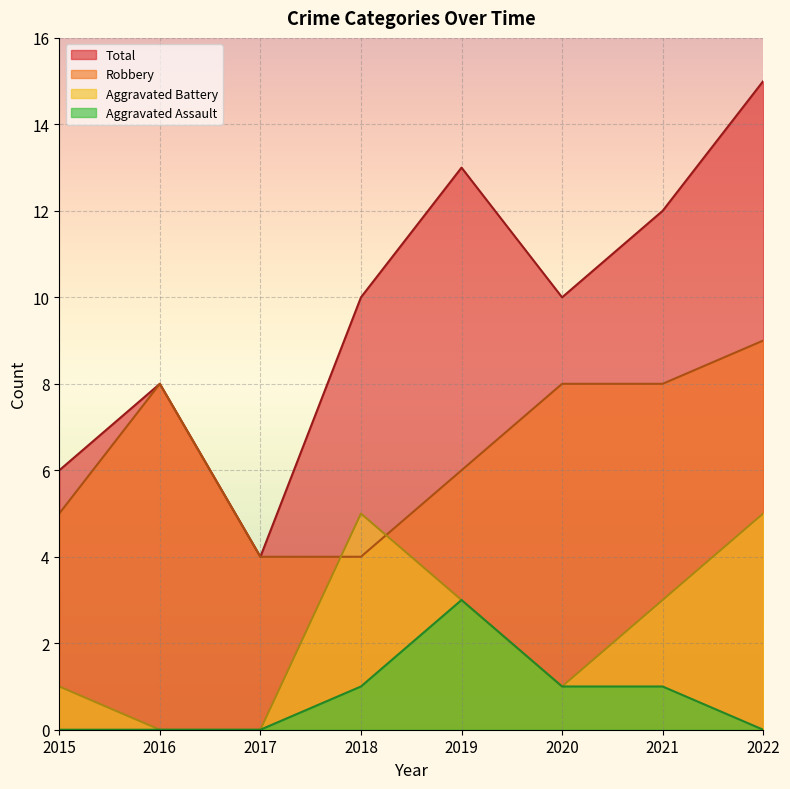

Is the value of Aggravated Battery at 2020 greater than the value of Total at 2020?

No